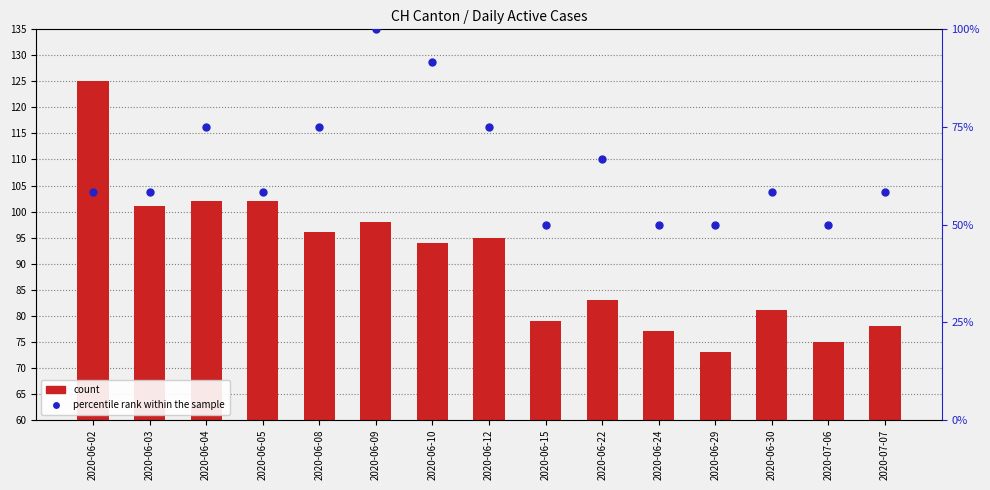

At which category is the sum across all series the highest?

2020-06-09